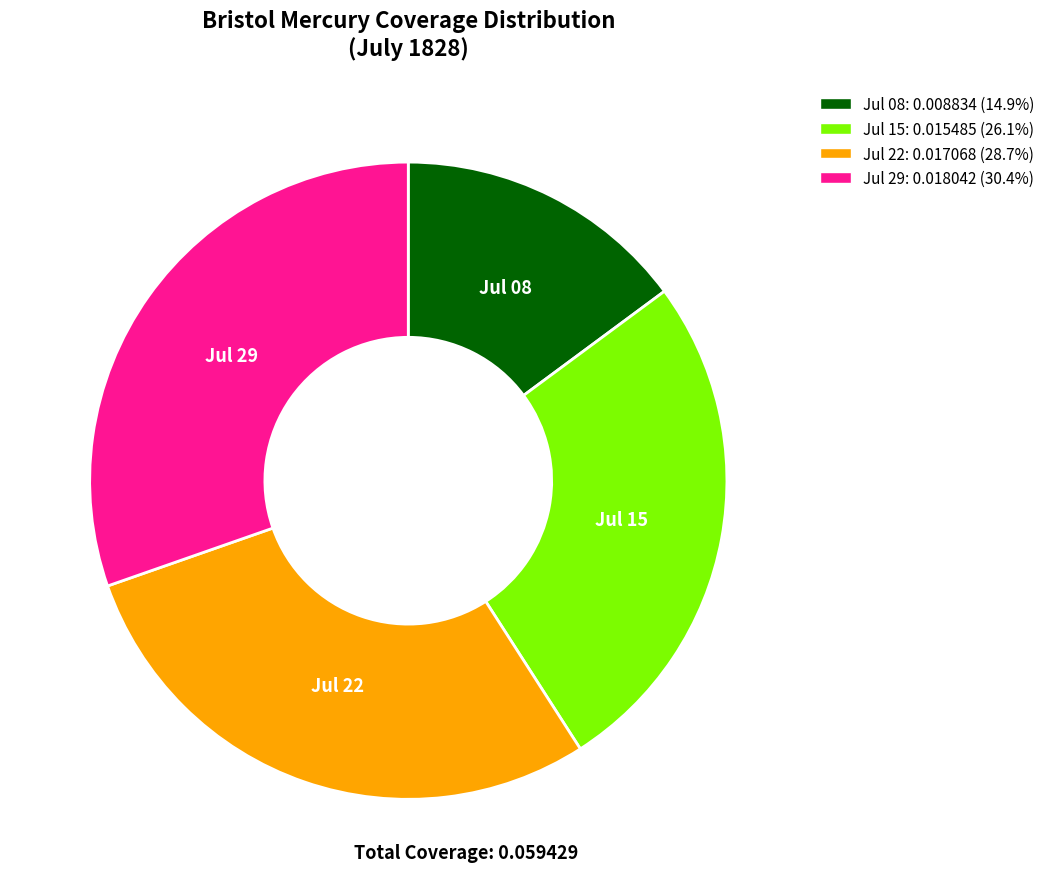

Is there a majority slice in this chart?

No